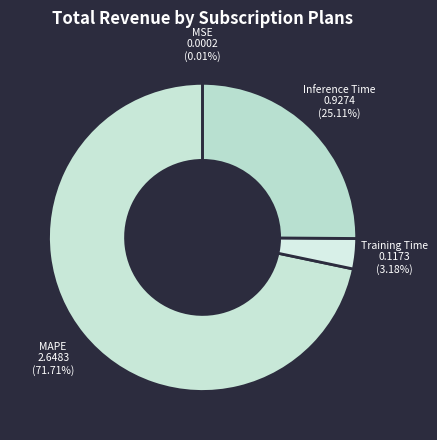

Which category has the biggest portion of the pie?

MAPE